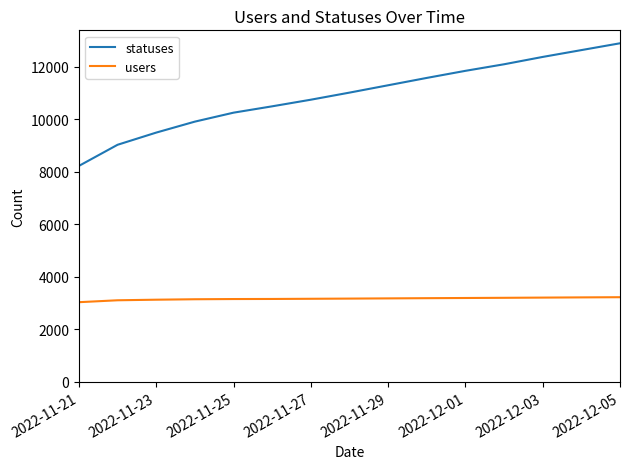

Which series has the largest total across all categories?

statuses